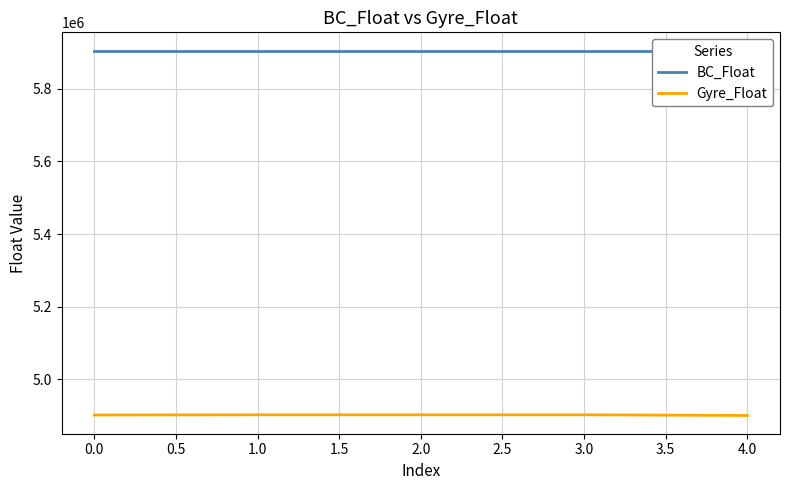

Rank the series at 2.0 from lowest to highest value.

Gyre_Float, BC_Float